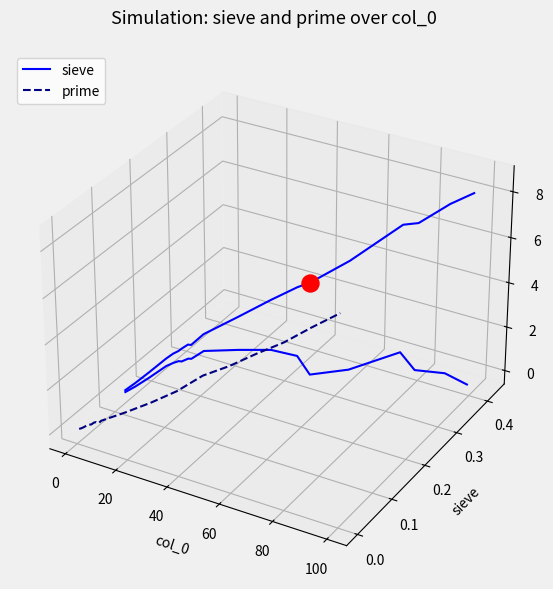

Which series contains the lowest Y value?

prime